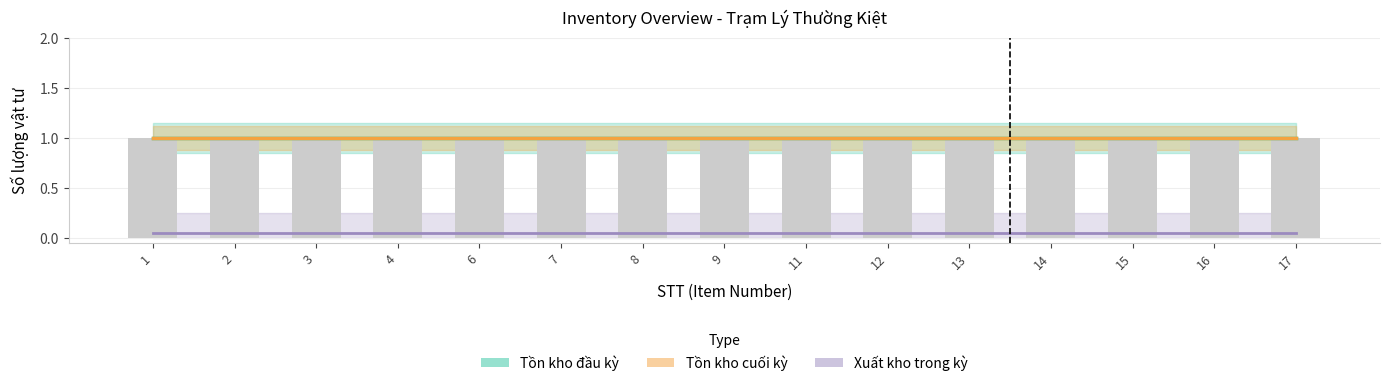

What is the sum of the Tồn kho cuối kỳ values at 2 and 13?

2